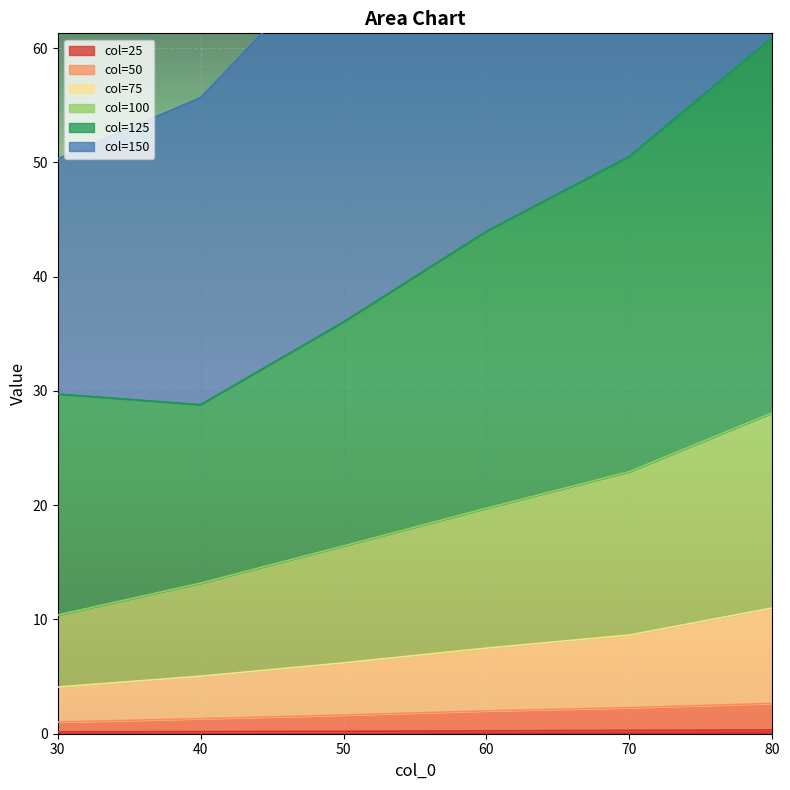

What is the average value of the 25 series?

0.2